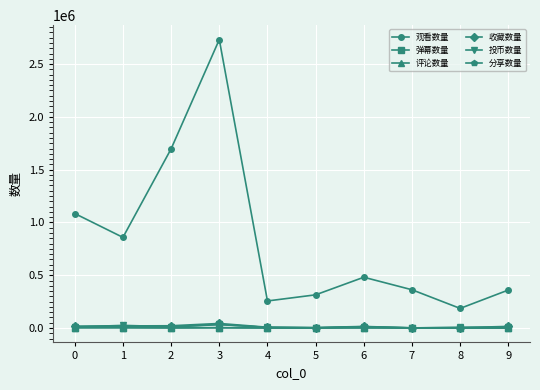

True or false: 观看数量 and 投币数量 cross at least once.

False